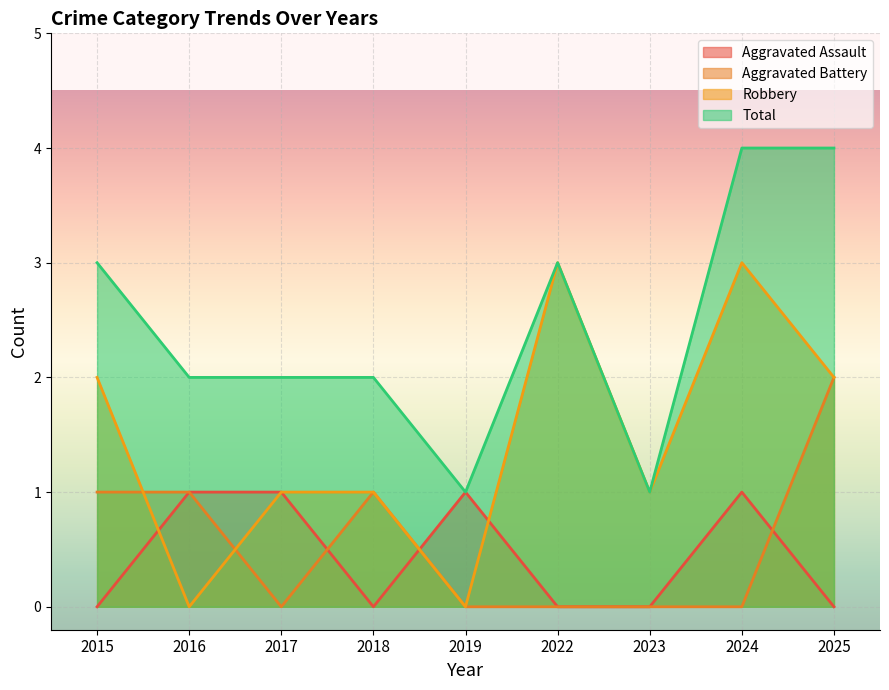

True or false: Robbery has more than 2 points higher than both neighbors.

False